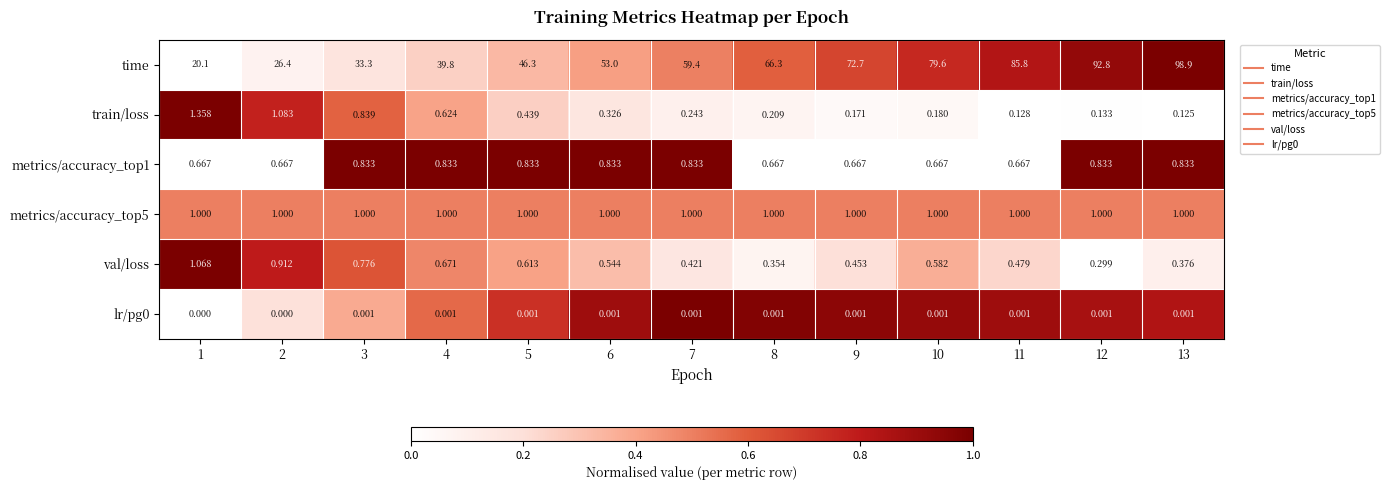

Between 3 and 4, which series saw the biggest shift?

time